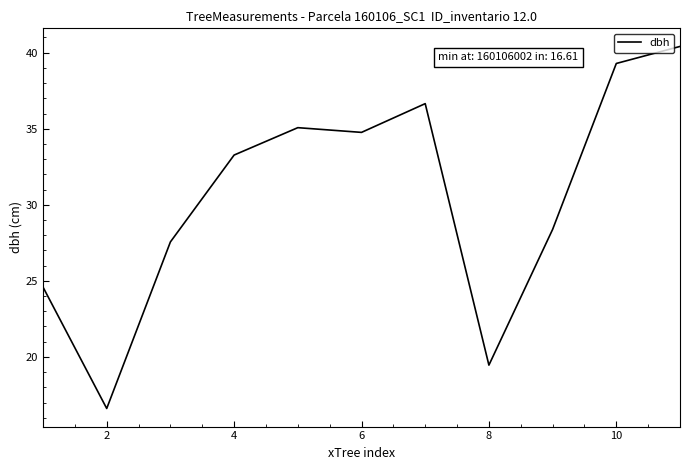

What is the minimum value shown in the chart?

16.6